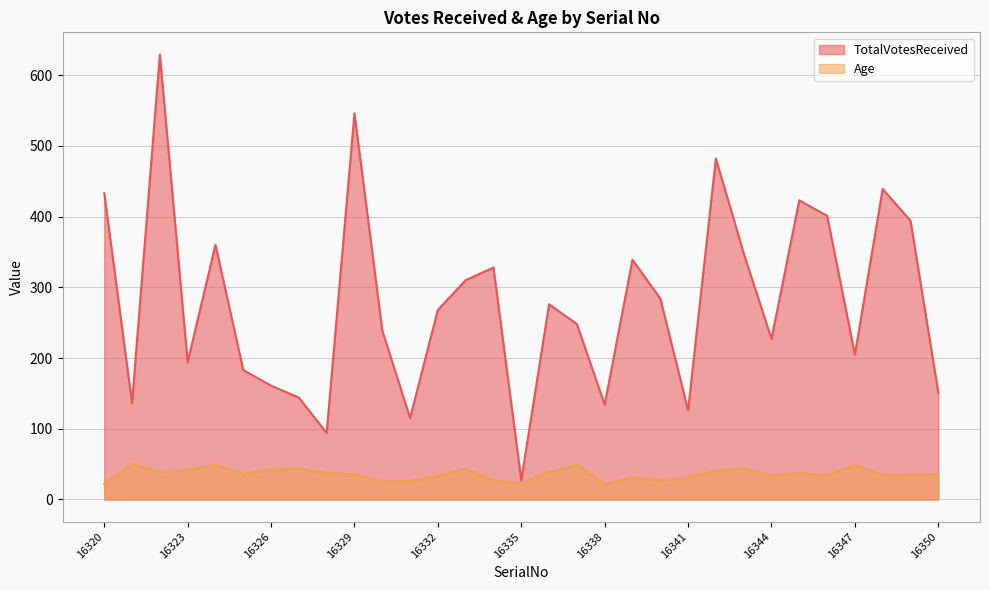

The TotalVotesReceived series shows 87 at 16320. True or false?

False